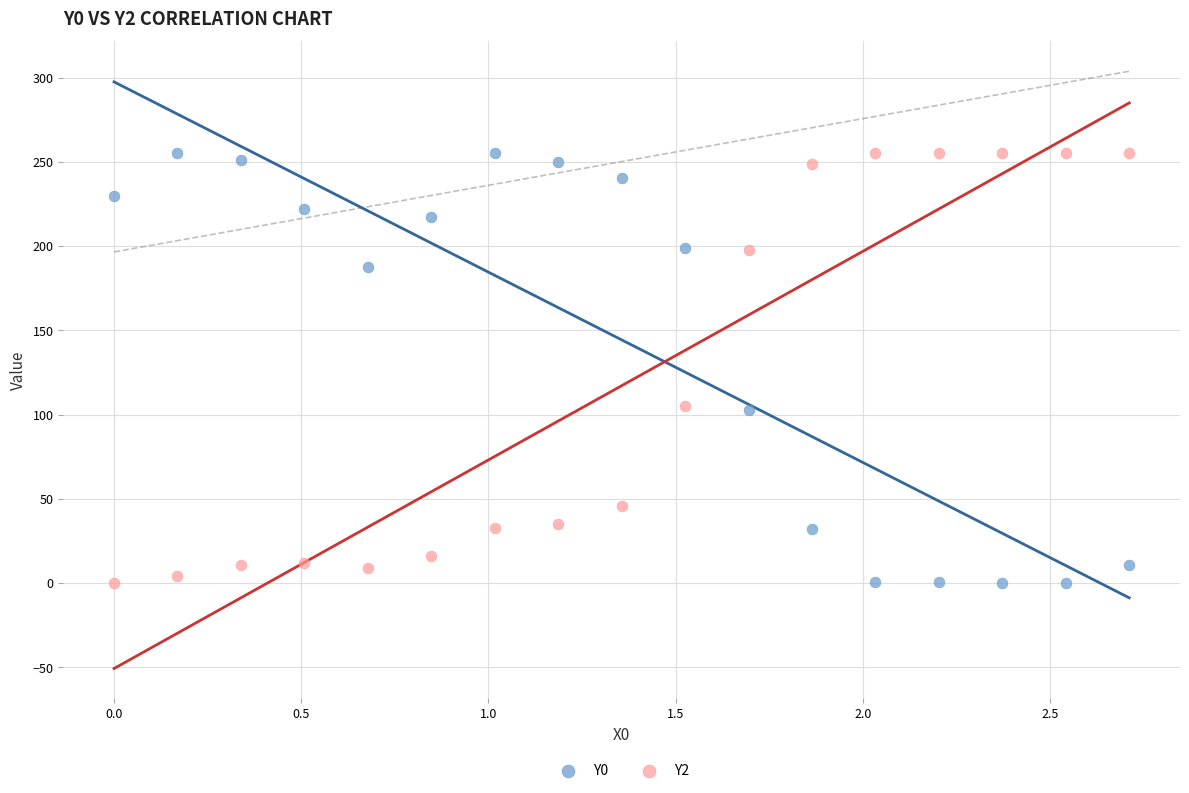

What is the X range (max minus min) for the scatter plot?

2.7